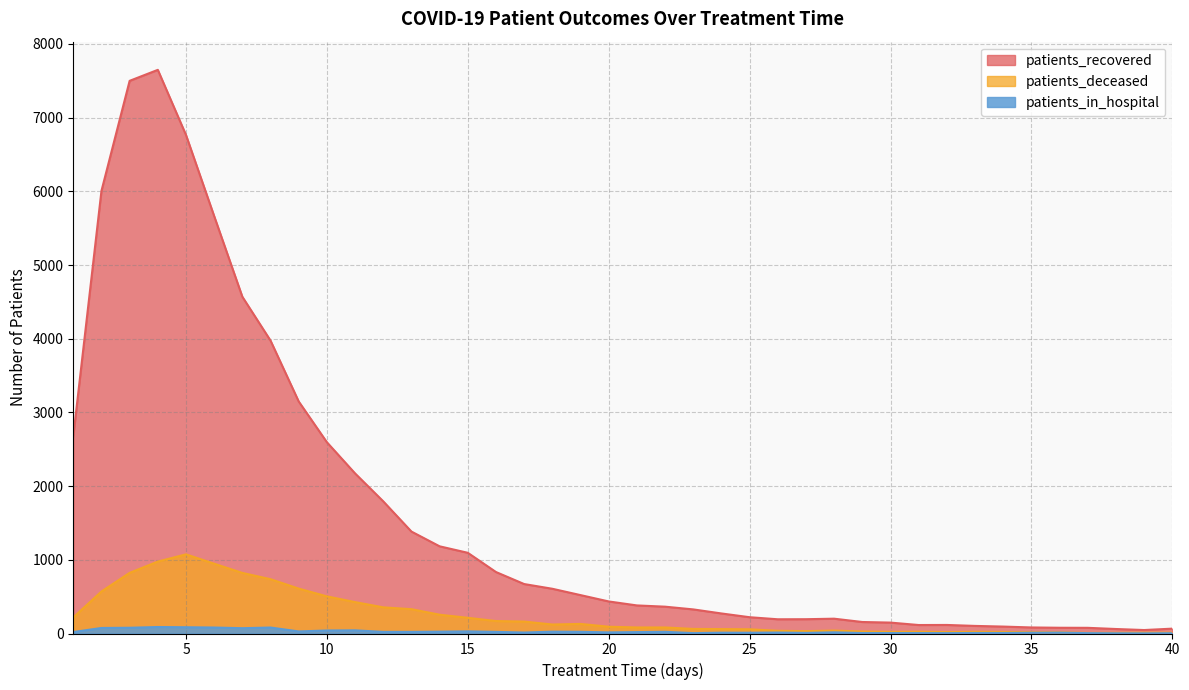

What are all the series names shown in the legend?

patients_recovered, patients_deceased, patients_in_hospital